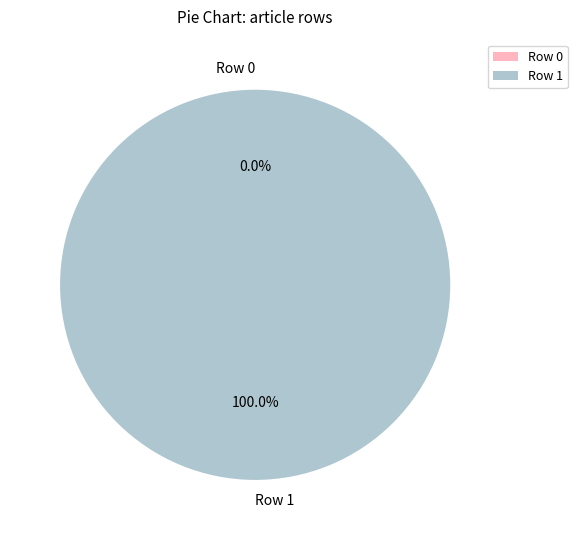

Between Row 0 and Row 1, which is larger?

Row 1